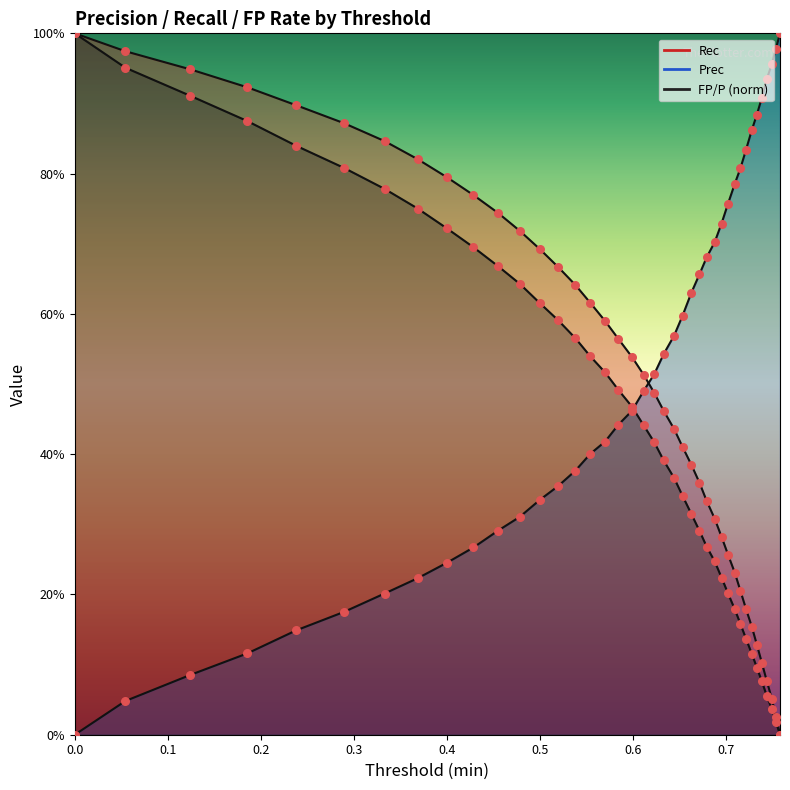

Which series has the largest total across all categories?

Prec